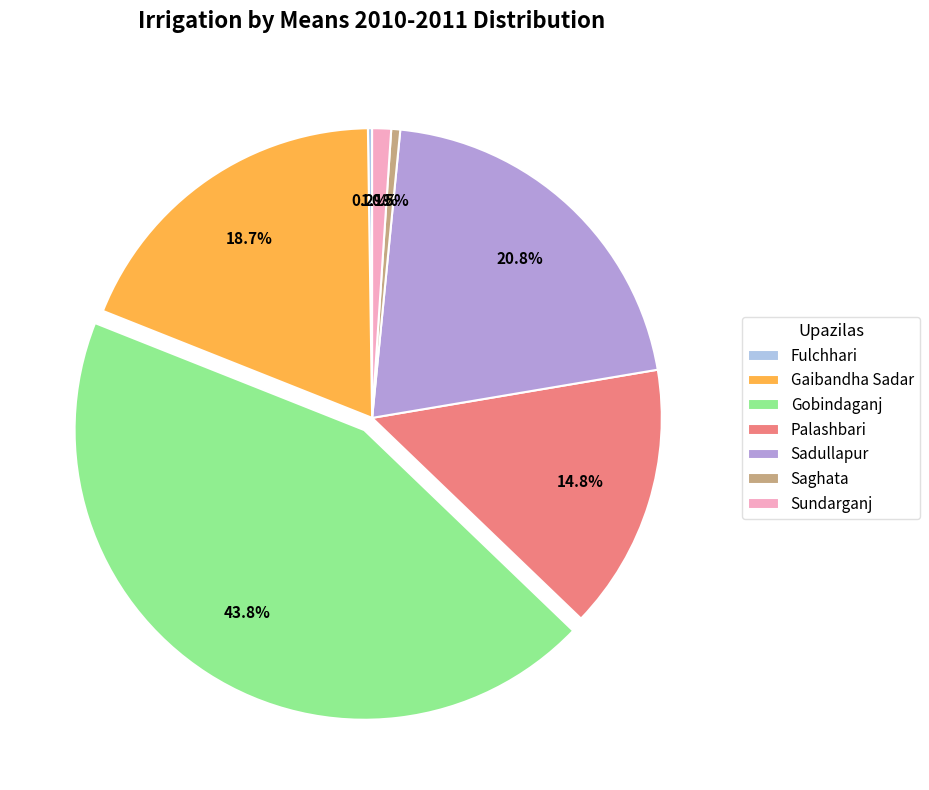

To the nearest percent, what is the difference between the Sundarganj and Sadullapur slice percentages?

20%